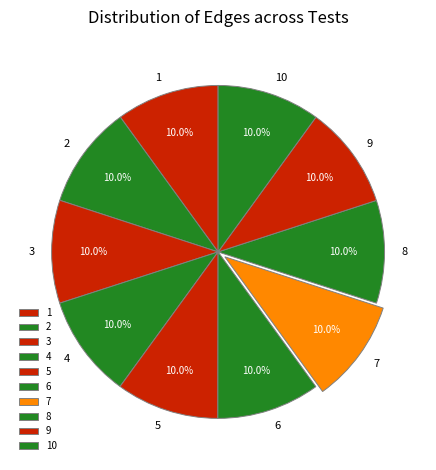

What is the total percentage of 3 and 4?

20.0%